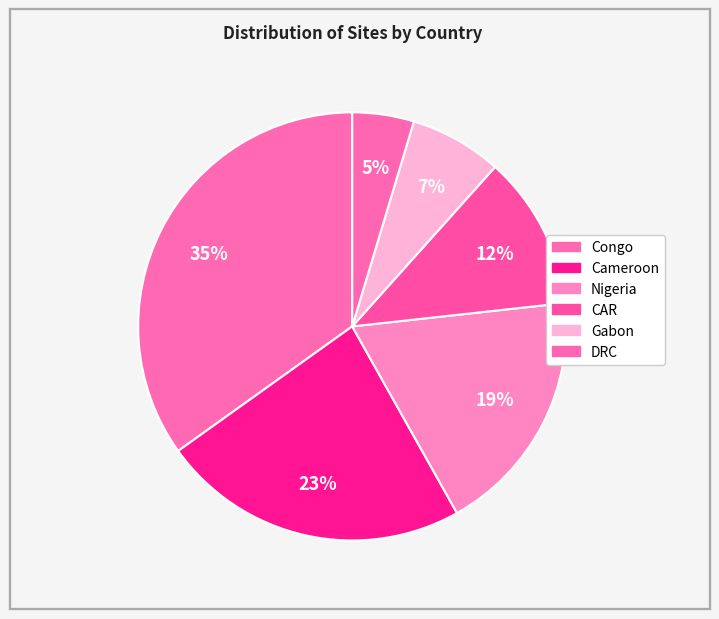

Which slice is the largest?

Congo